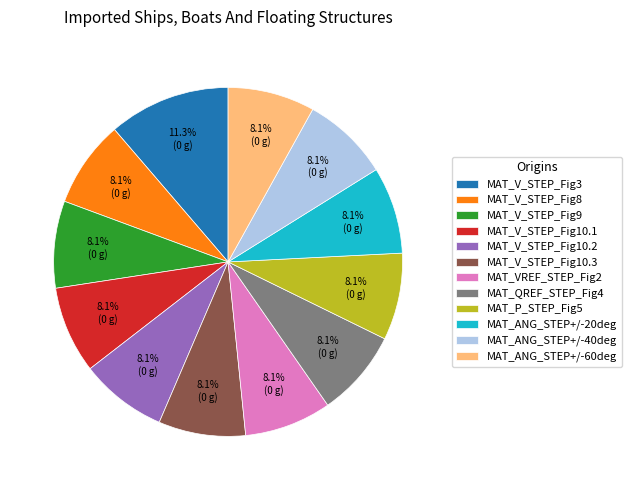

What is the largest slice in the pie chart?

MAT_V_STEP_Fig3